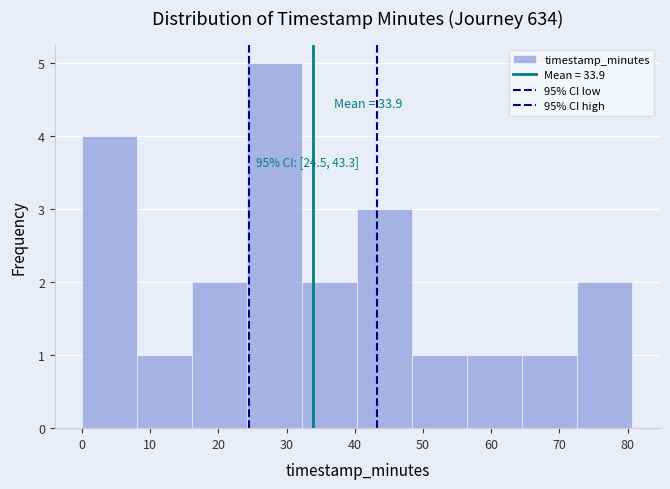

Over which range of the x-axis is the bar tallest?

24 to 32